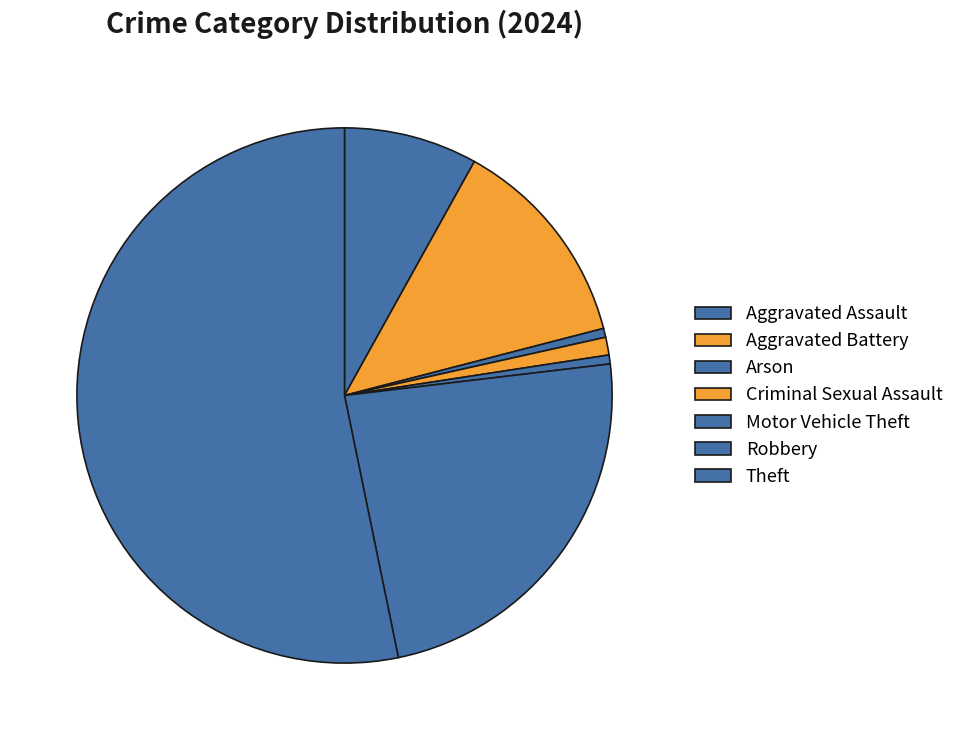

True or false: Aggravated Battery accounts for 1% of the total.

False